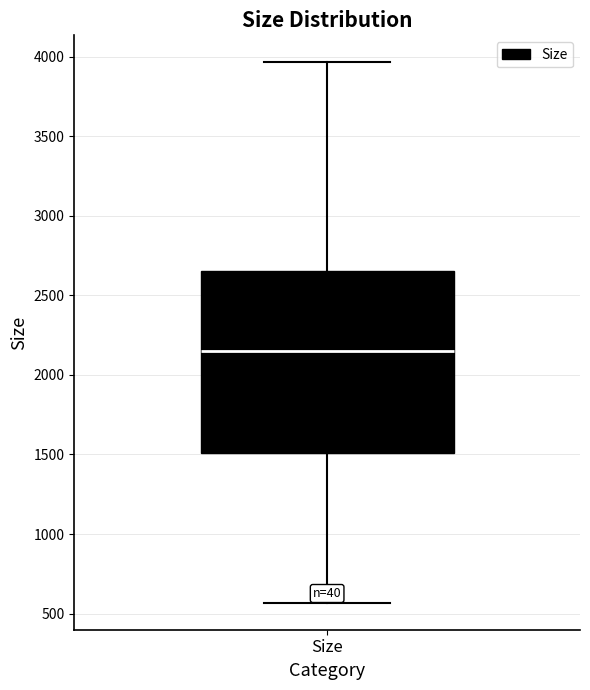

Where does the median line of the box for Size sit on the y-axis? The values are not printed on the chart, so give them approximately, as read against the axis.

2150